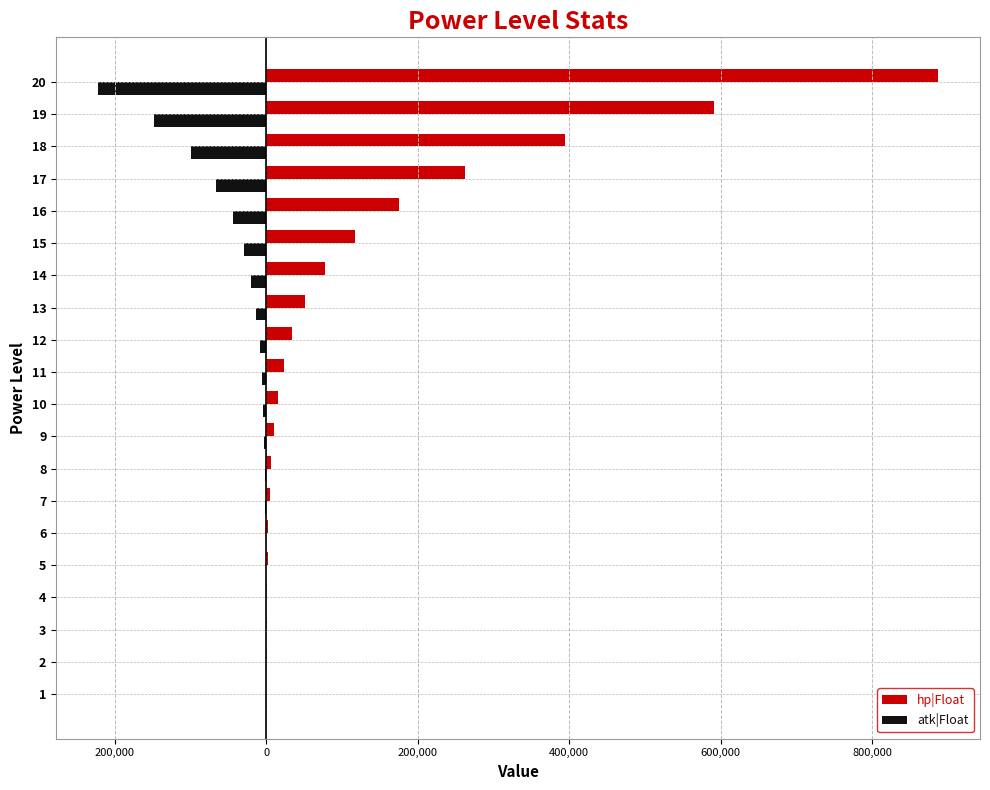

What are all the series names shown in the legend?

hp|Float, atk|Float